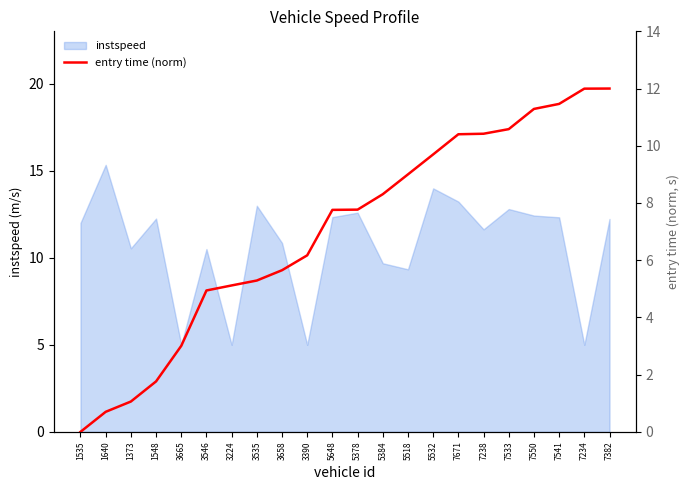

At which label does instspeed reach its peak?

1640